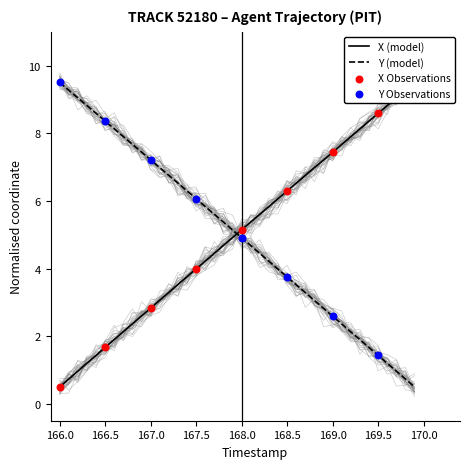

Which series has the widest spread of Y values?

X